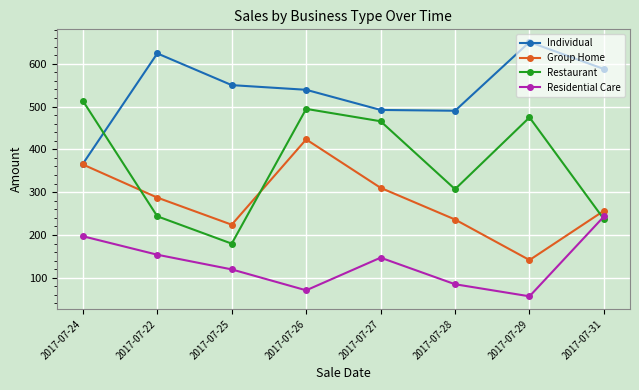

Does the chart have visible grid lines?

Yes